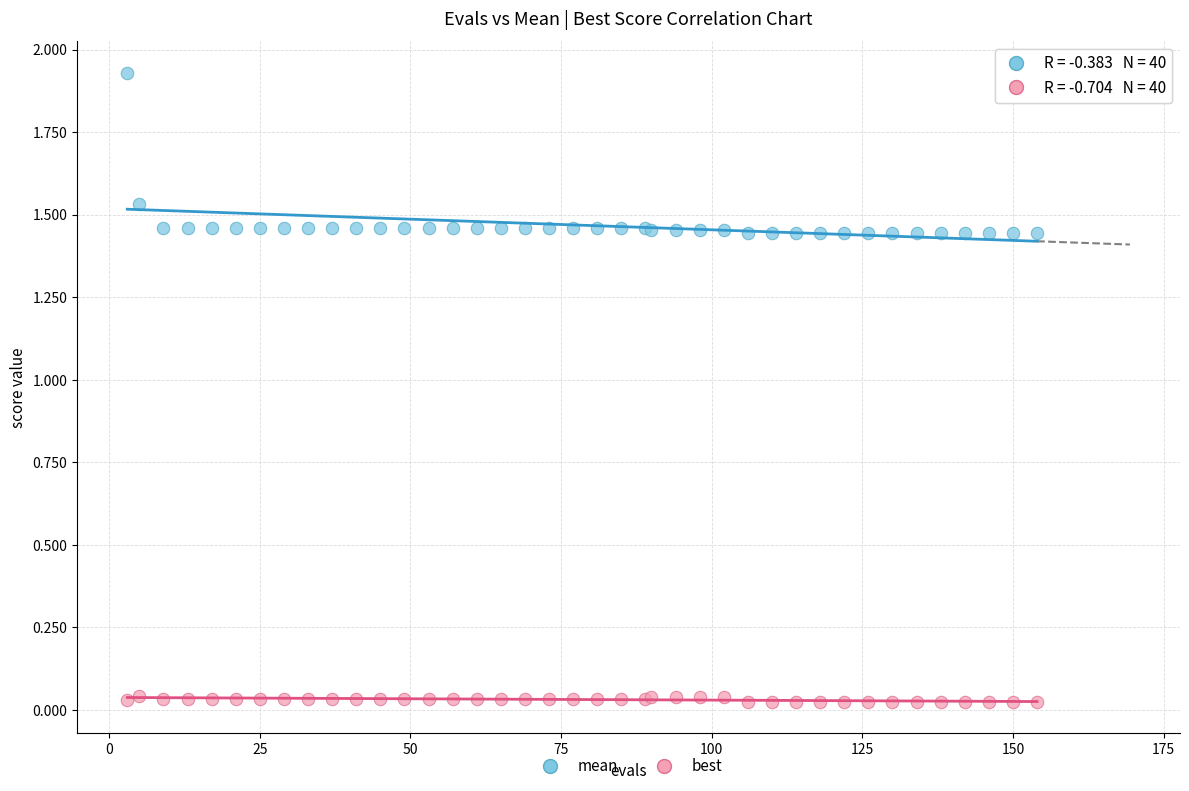

What is the X range (max minus min) for the scatter plot?

151.0